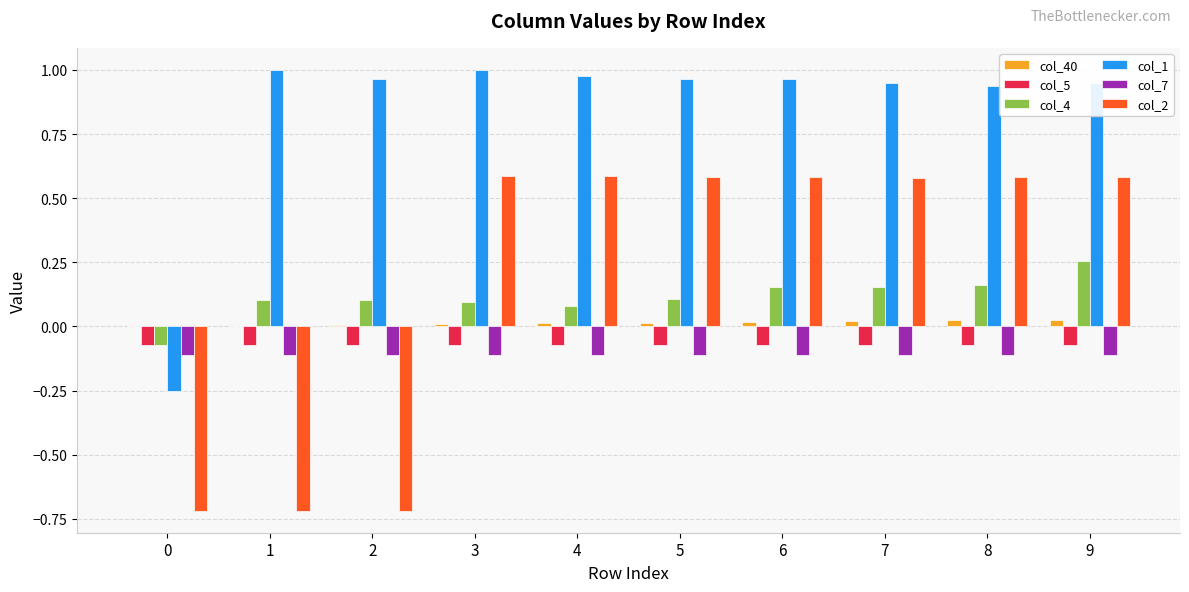

How many col_2 values are between 0 and 1?

7